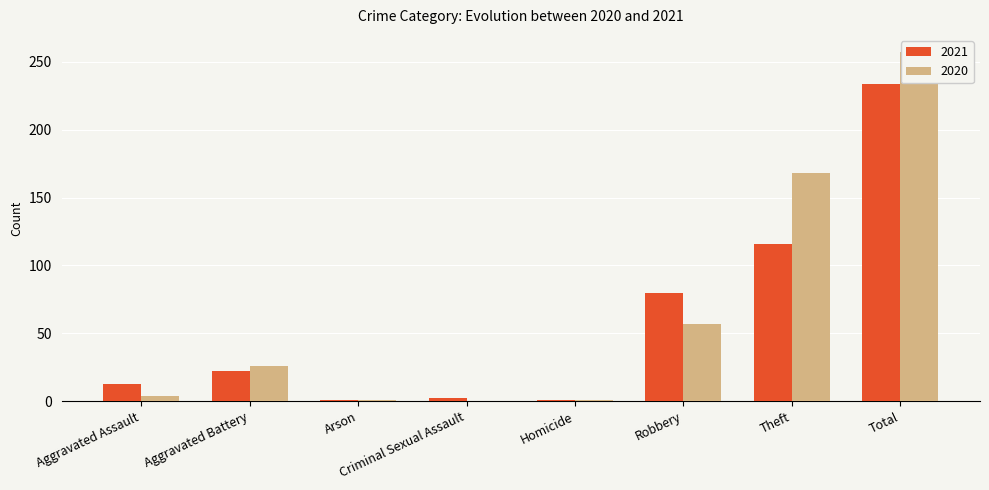

Where does the 2020 series first go above 26?

Robbery